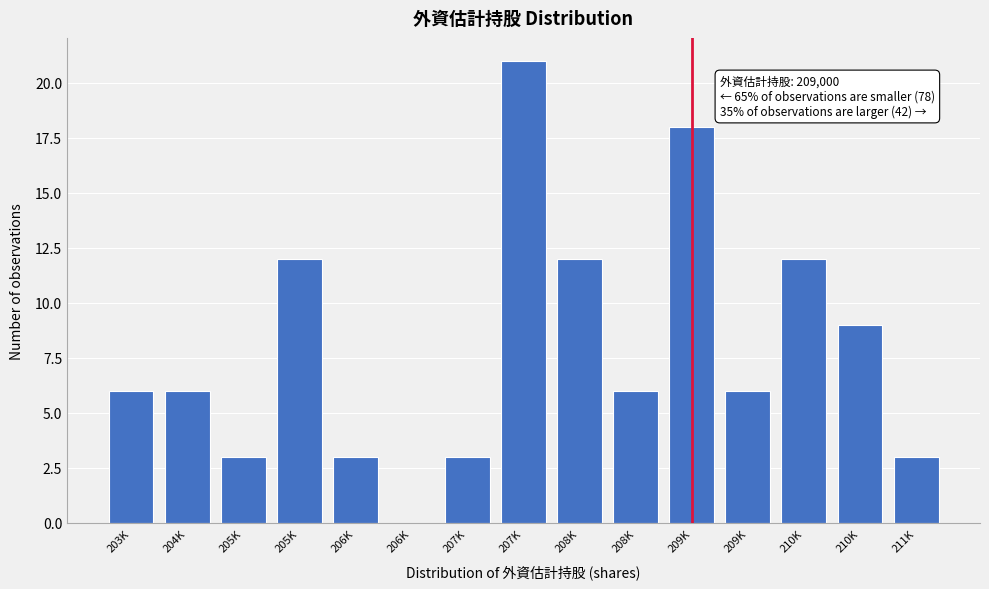

Count the number of data series in this chart.

1